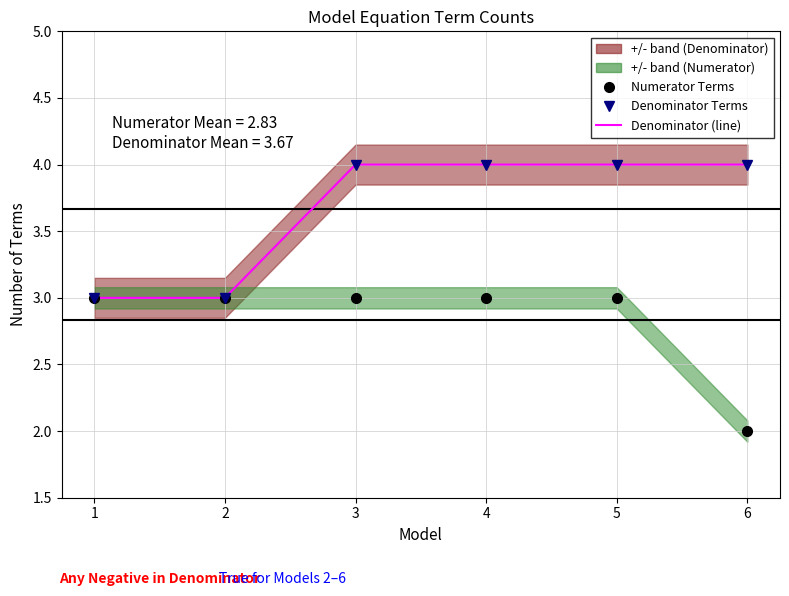

What is the lowest value of the Denominator Terms series?

3